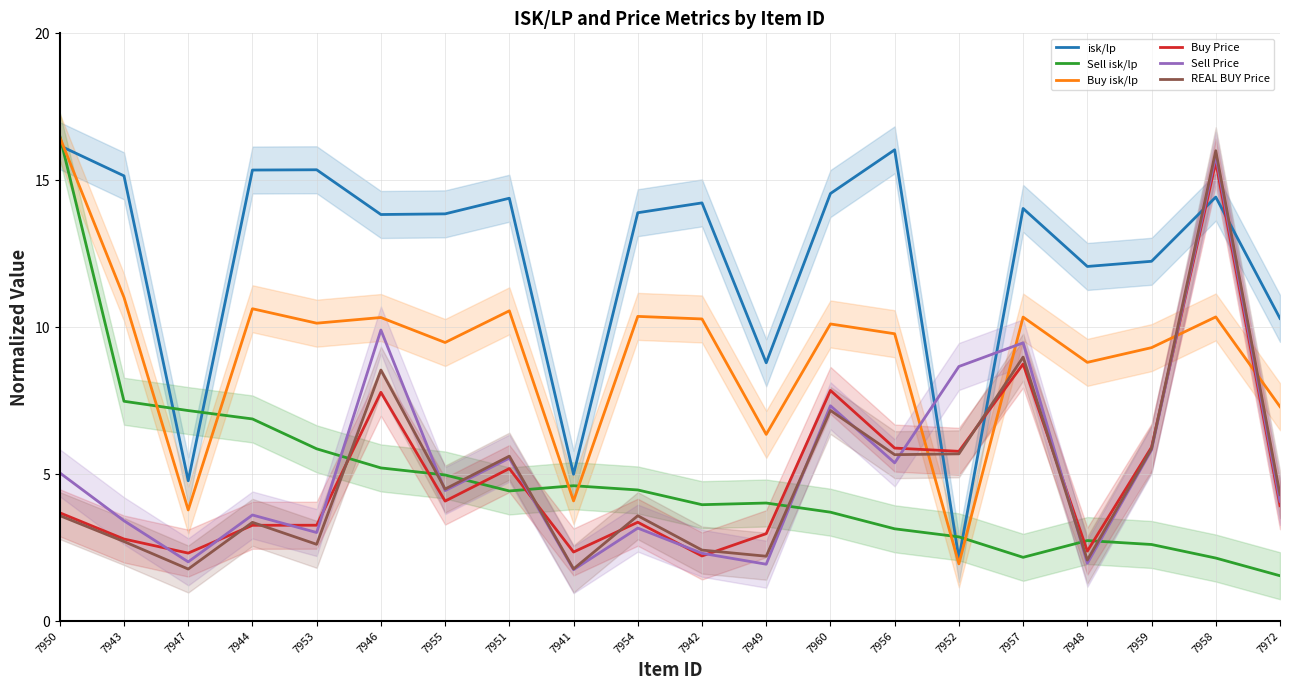

Which series has the largest total across all categories?

isk/lp